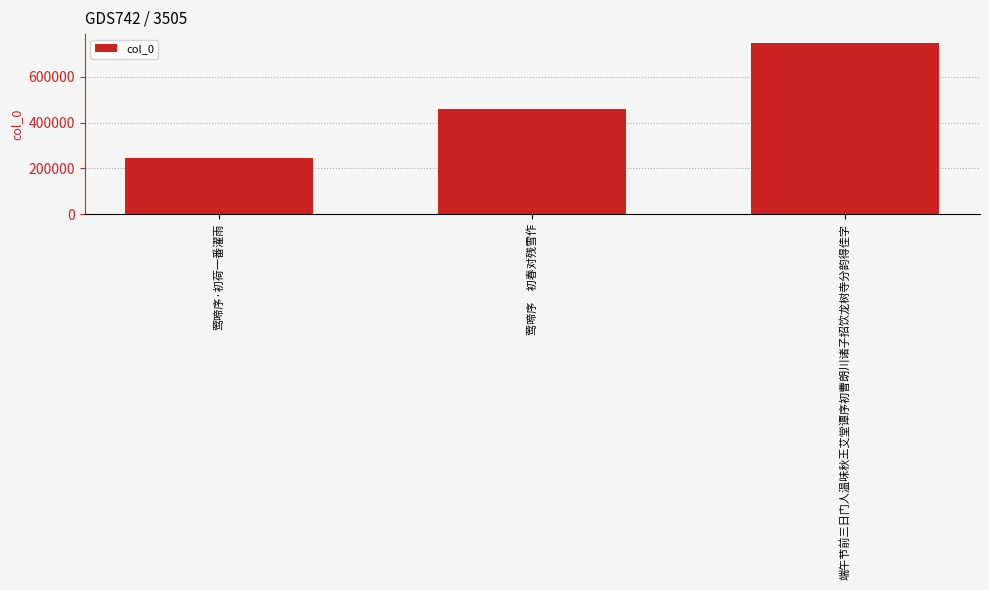

What is the label of the 2nd bar from the right?

莺啼序　初春对残雪作